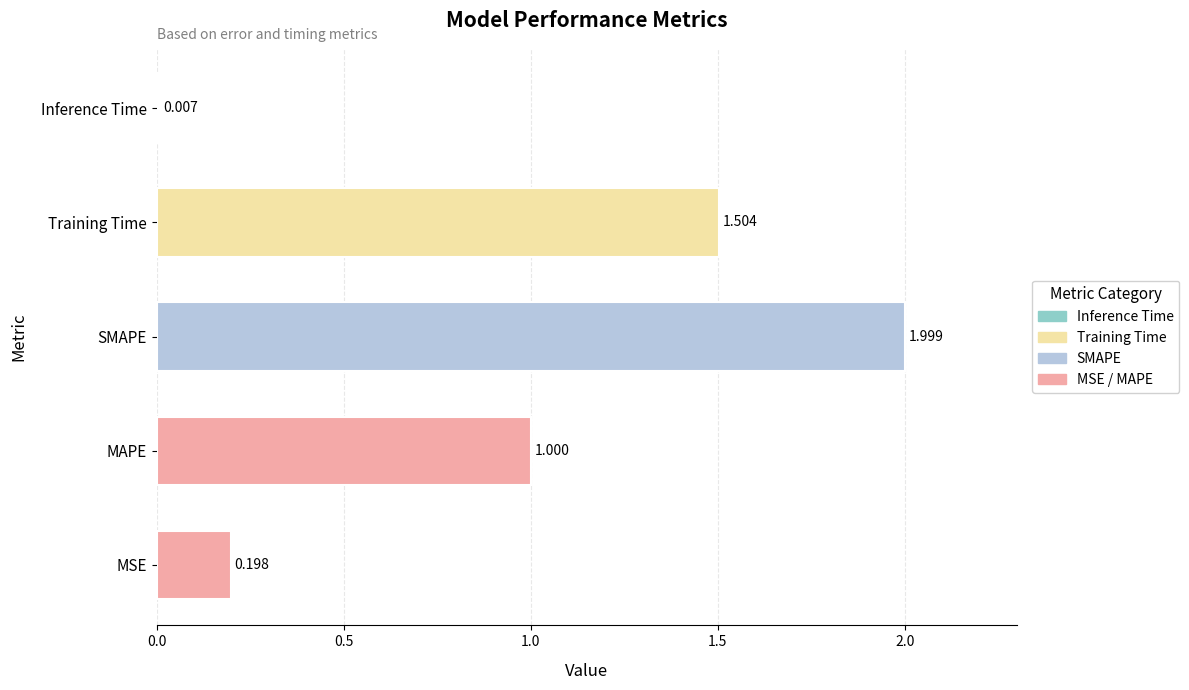

Rank the categories by value from lowest to highest.

Inference Time, MSE, MAPE, Training Time, SMAPE